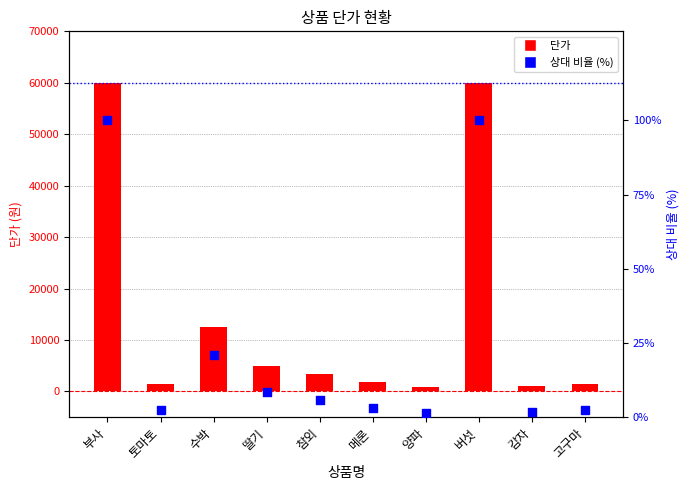

At how many categories does at least one series exceed 30914?

2